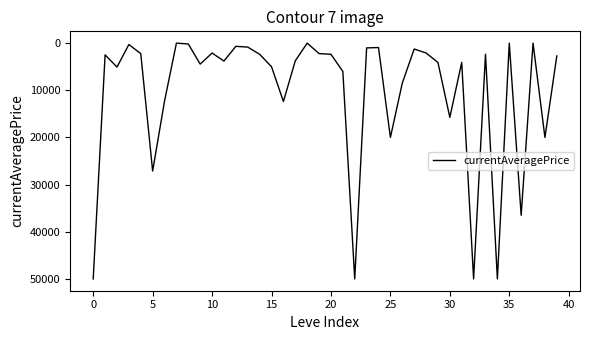

What is the maximum value shown in the chart?

50000.0